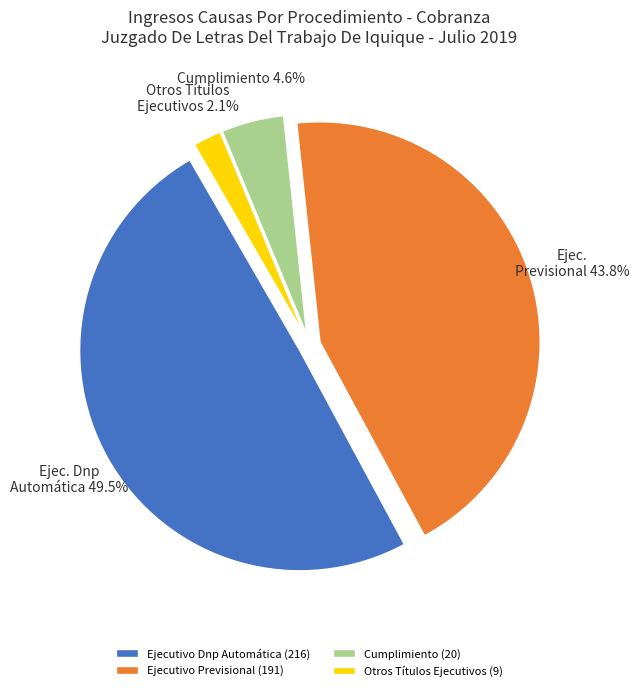

Which slice is the largest?

Ejecutivo Dnp Automática